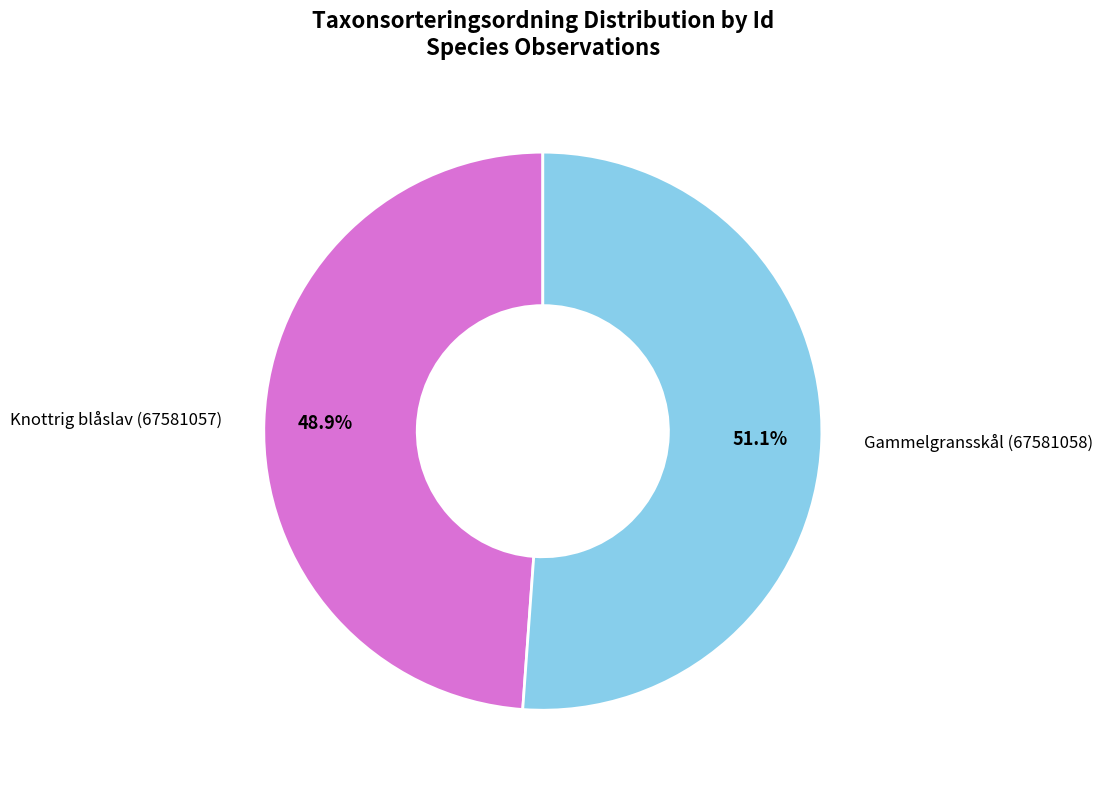

Is there any slice that represents more than half of the pie?

Yes